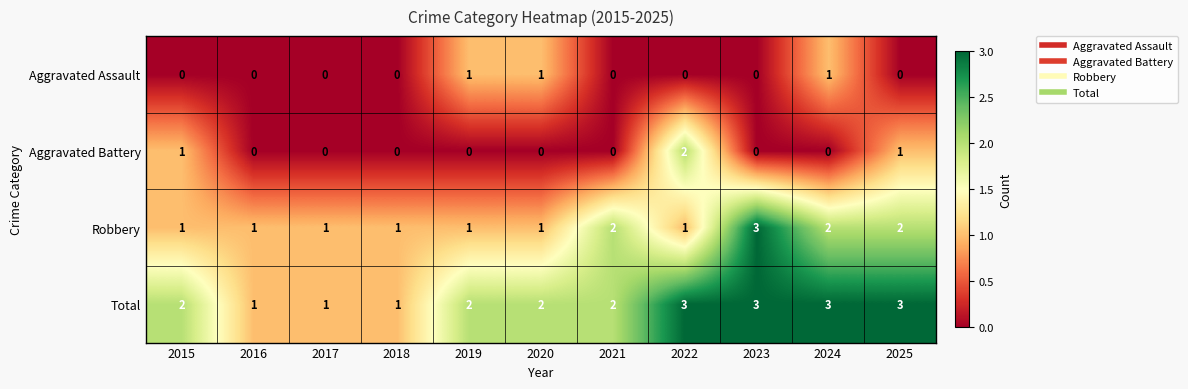

Which series changed the most between 2018 and 2025?

Total